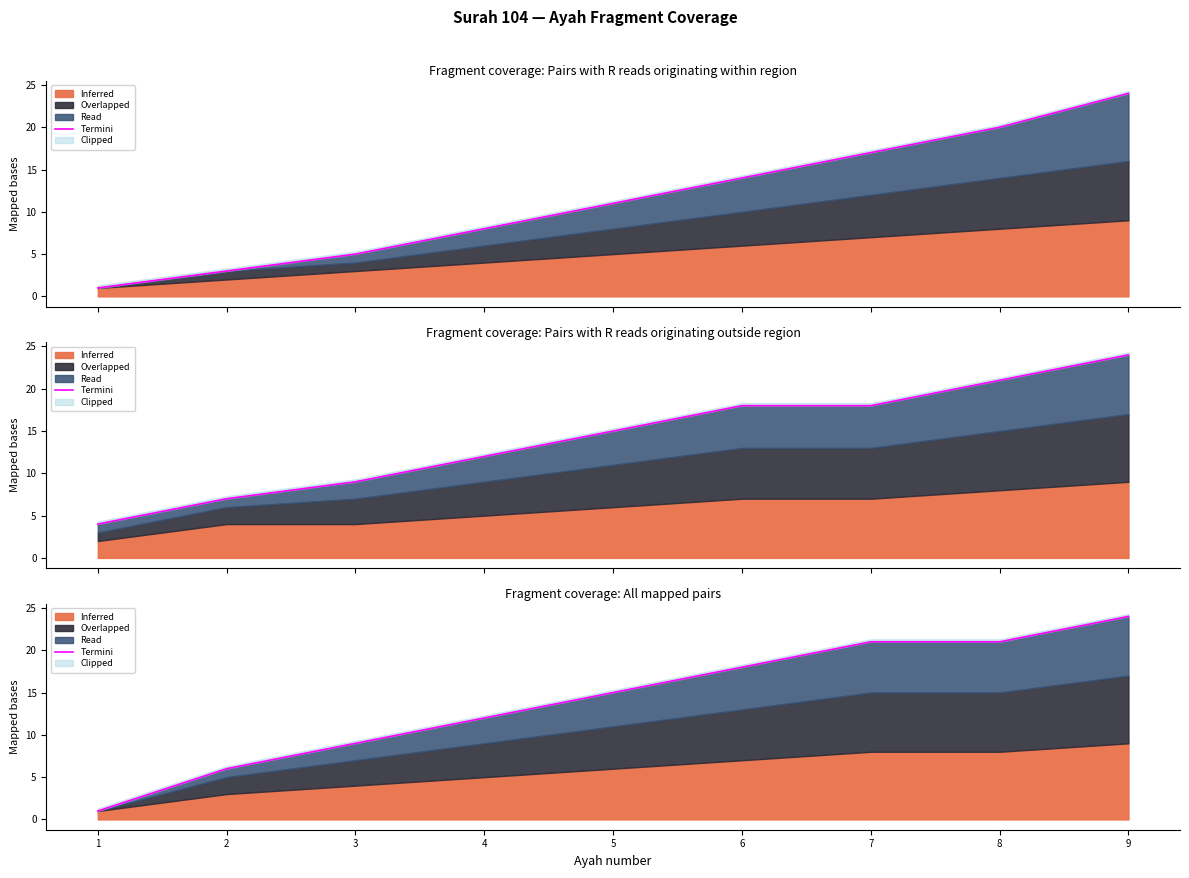

Reading left to right, what are all the values shown in this chart?

1	6	9	12	15	18	21	21	24